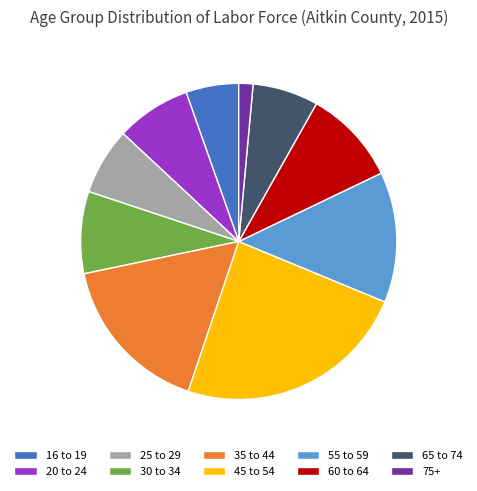

Which category has the smallest portion of the pie?

75+